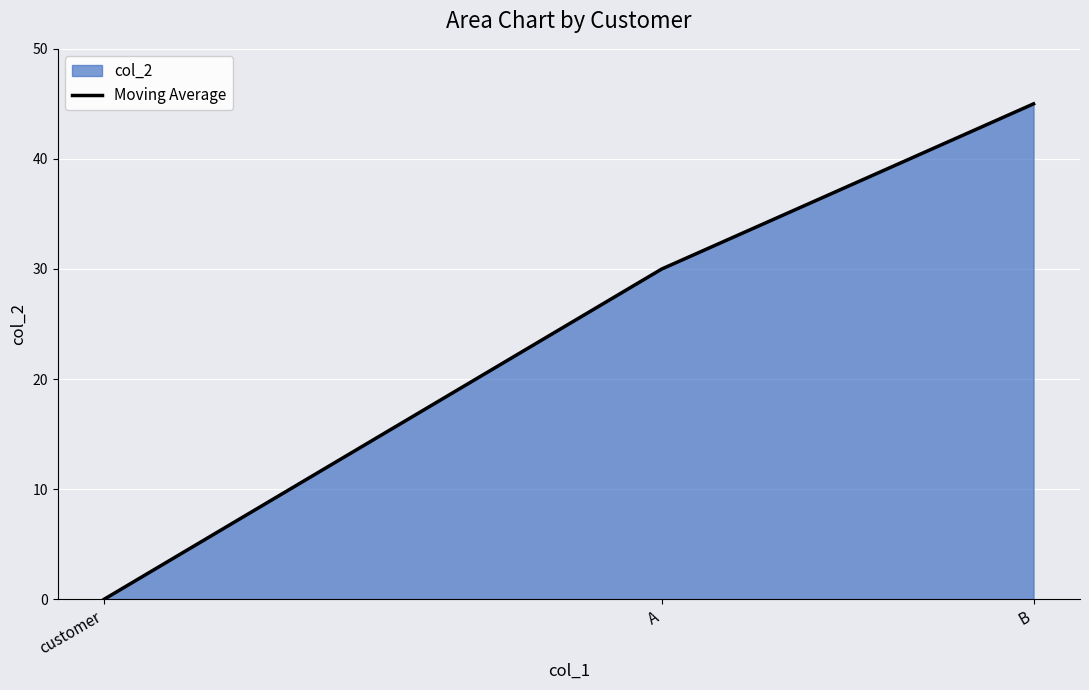

Reading left to right, transcribe all the data shown in this chart.

customer=0	A=30	B=45